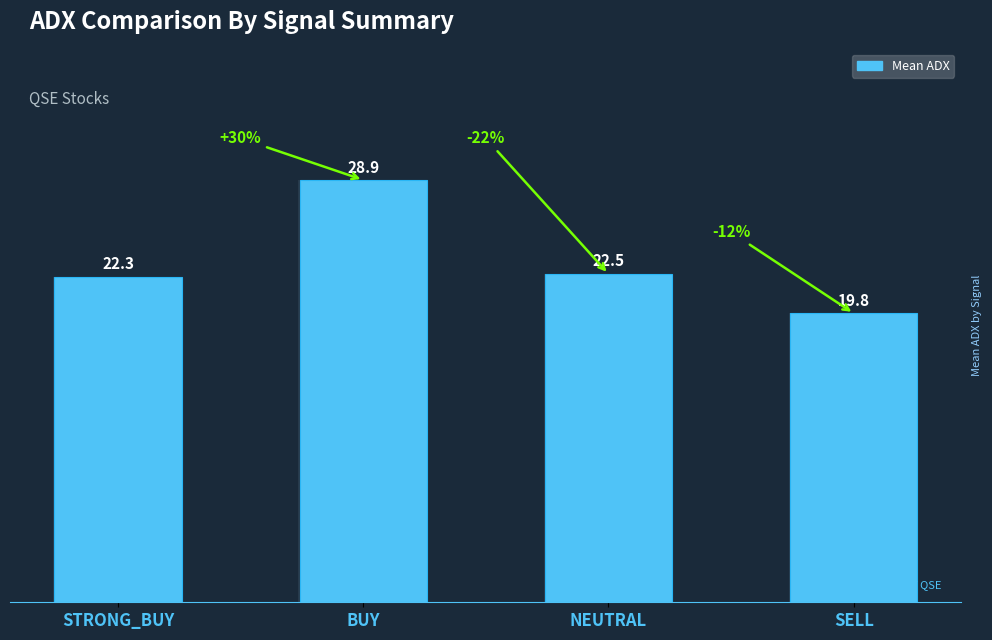

Approximately how many times larger is the value at BUY compared to SELL?

1.5